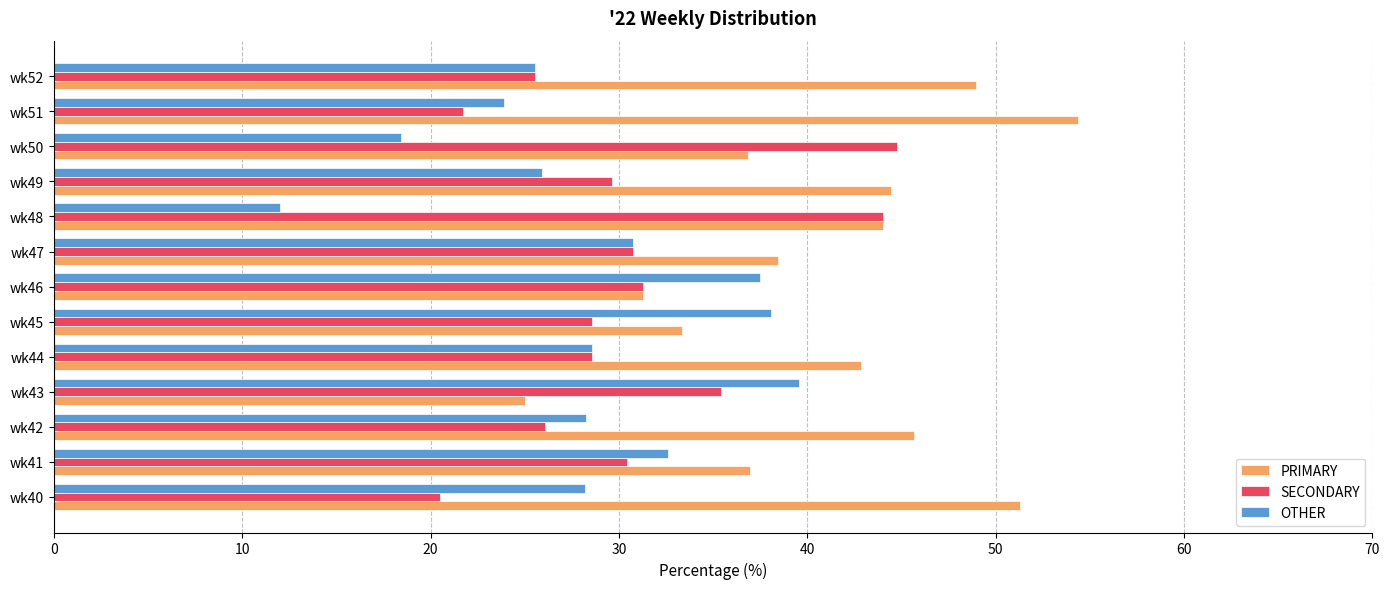

Which series changed the most between wk43 and wk50?

OTHER